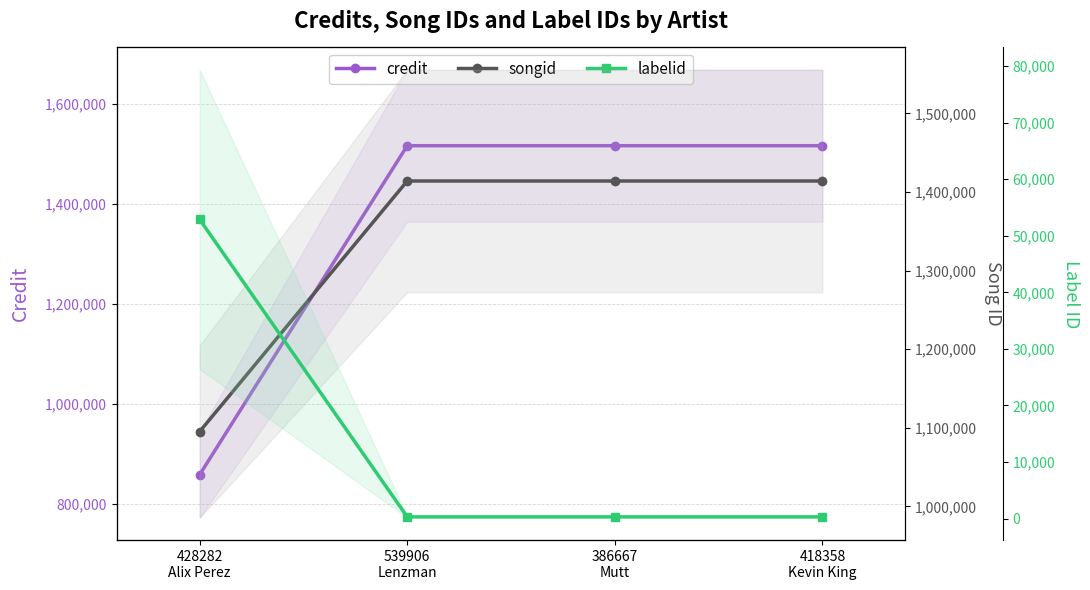

At 418358
Kevin King, list the series in order from largest to smallest.

credit, songid, labelid